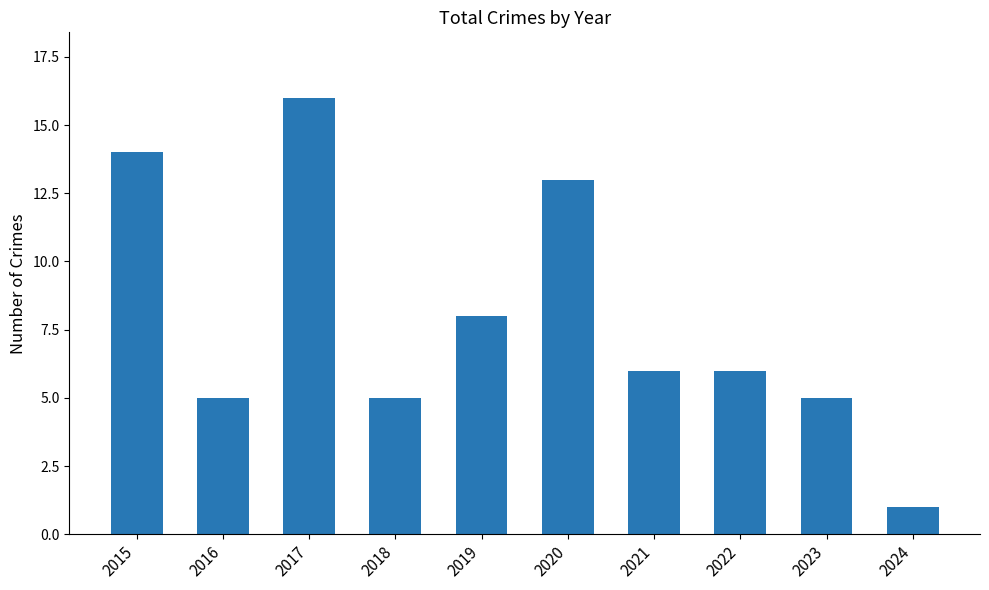

What is the sum of the values at 2020 and 2023?

18